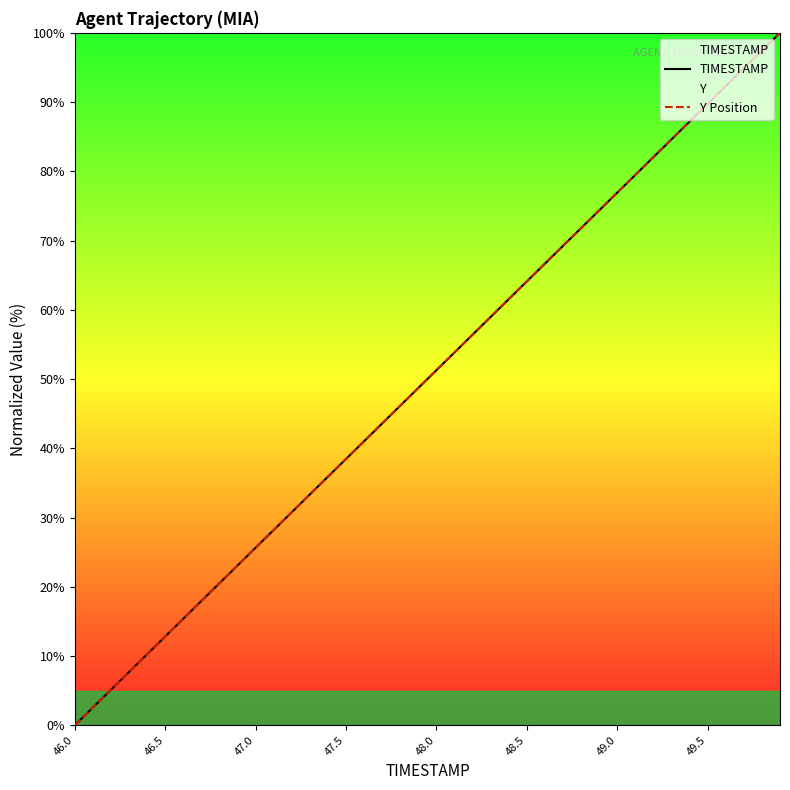

Count the number of data series in this chart.

2